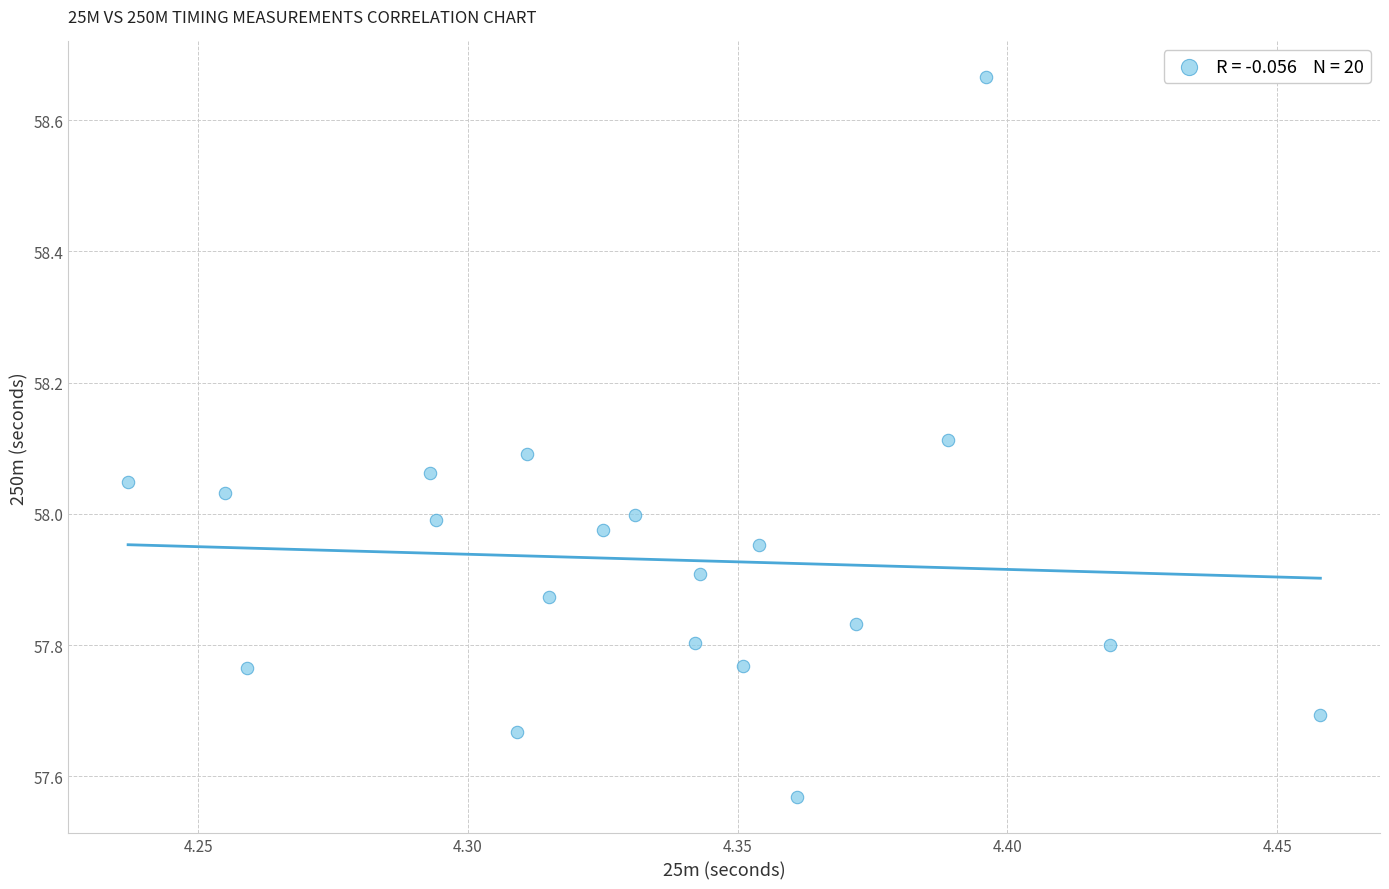

What is the range of Y values (max minus min)?

1.1